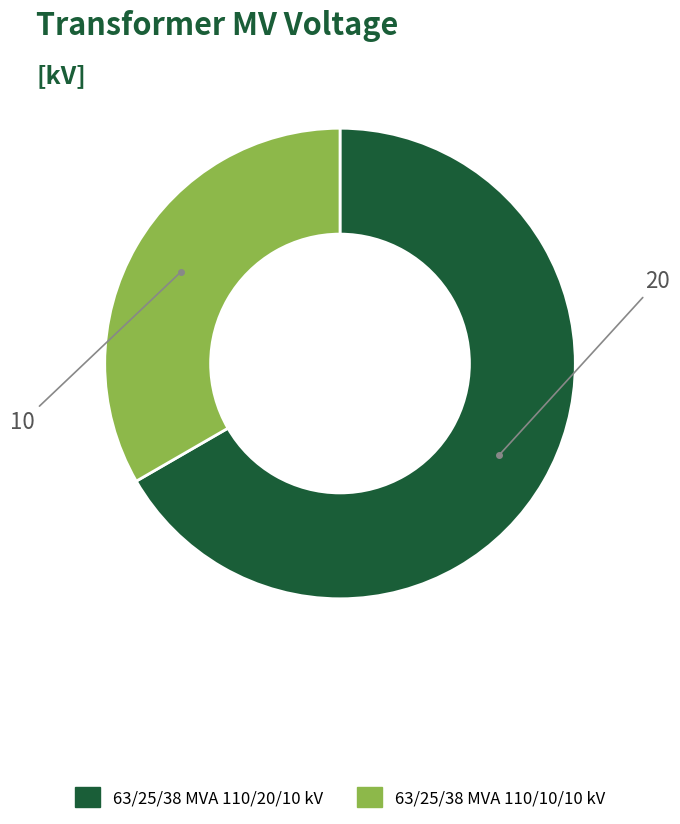

How many slices are in this pie chart?

2